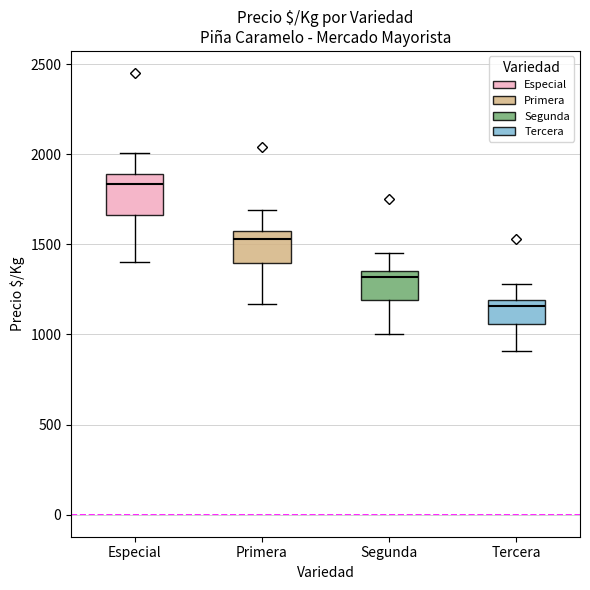

Where is the lower edge of the box for Primera on the y-axis? The values are not printed on the chart, so give them approximately, as read against the axis.

1400